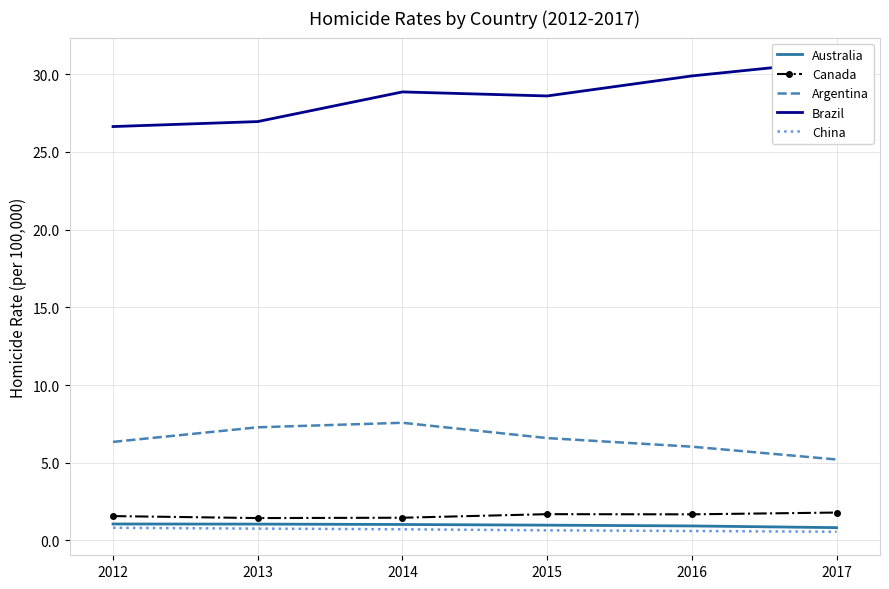

What is the difference between the maximum and second lowest values in the Argentina series?

1.5